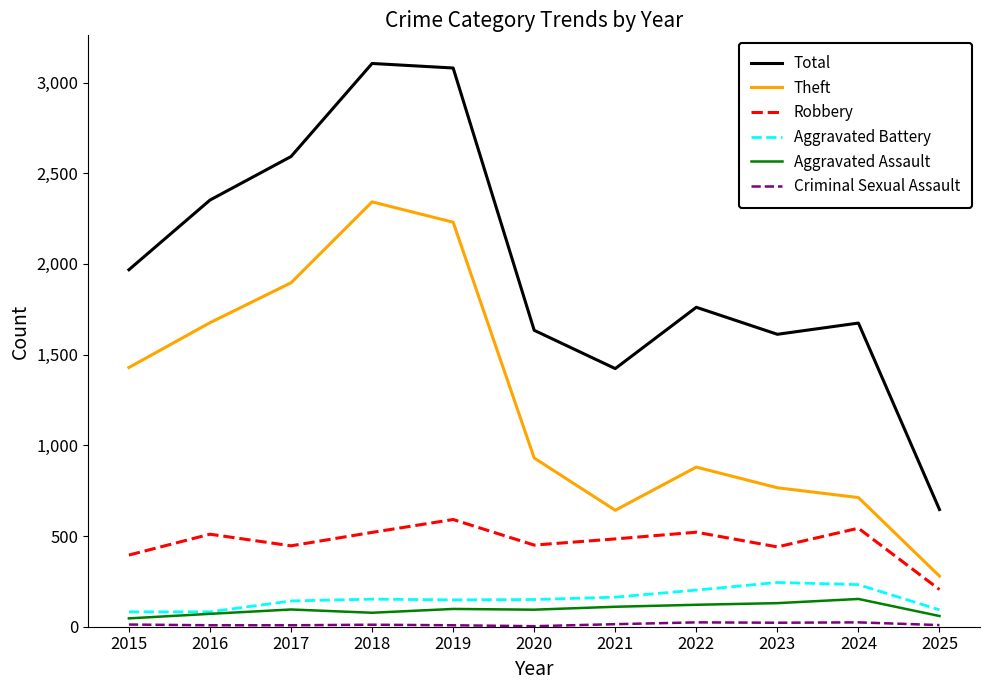

True or false: Theft and Aggravated Assault cross at least once.

False